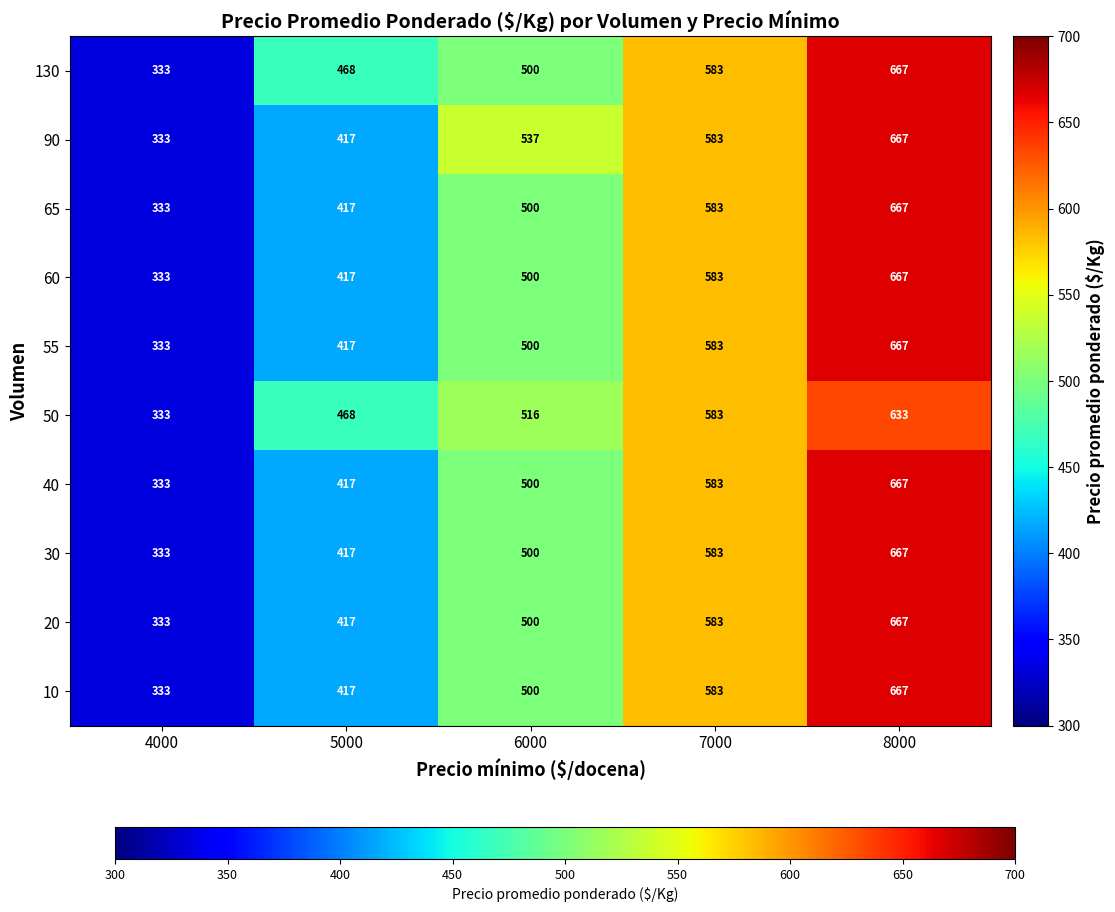

True or false: 50 has a value of 516 at 6000.

True